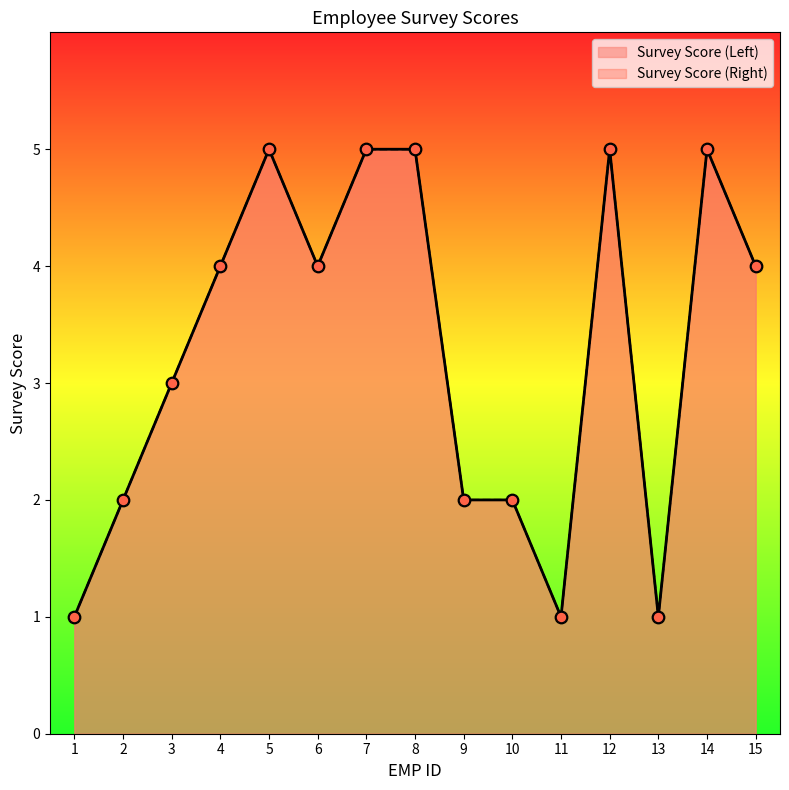

What is the total value across all series at 5?

10